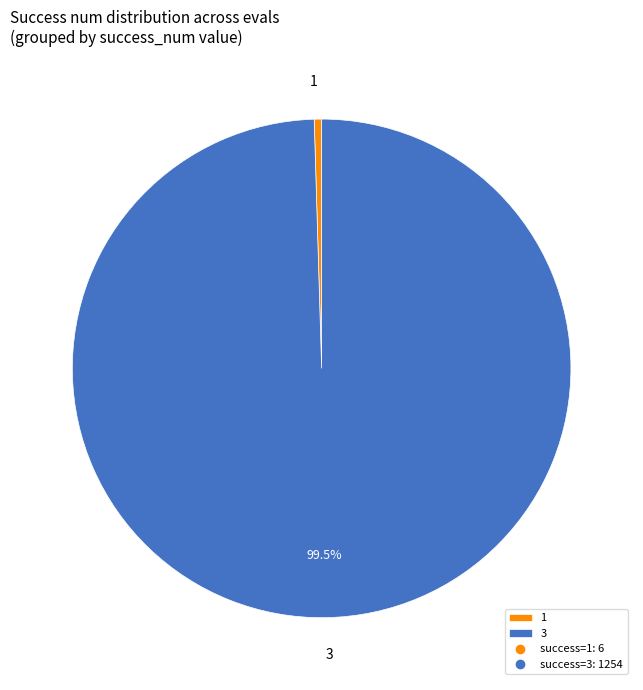

Is the sum of 1 and 3 greater than half?

Yes